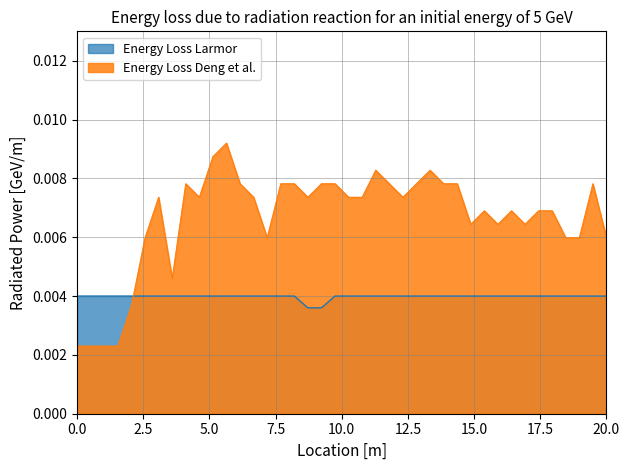

Rank the series by their average value, from highest to lowest.

Energy Loss Deng et al., Energy Loss Larmor